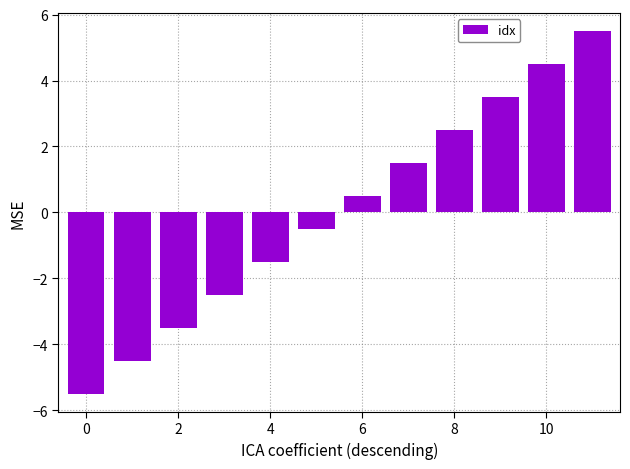

What is the value of the 3rd bar from the left?

-3.5